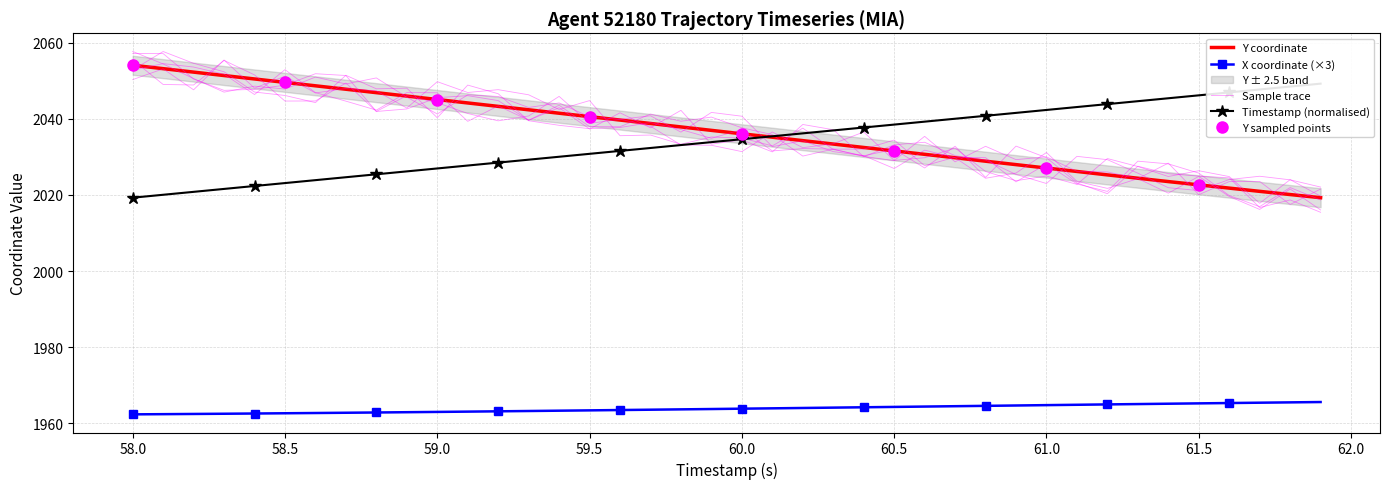

How many values in the TIMESTAMP series are below 2034?

20